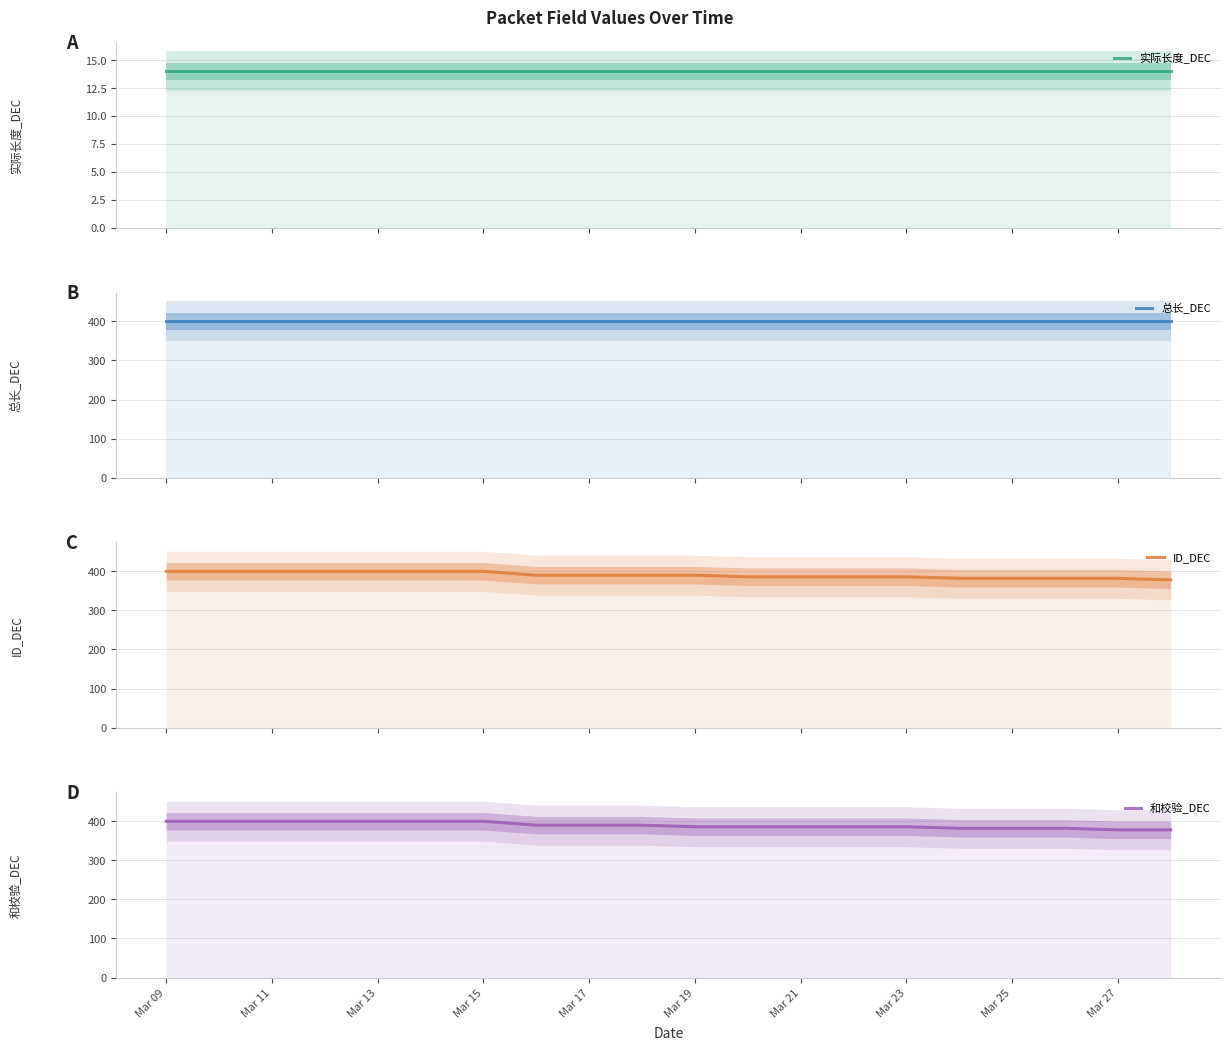

How many lines are shown in the chart?

4